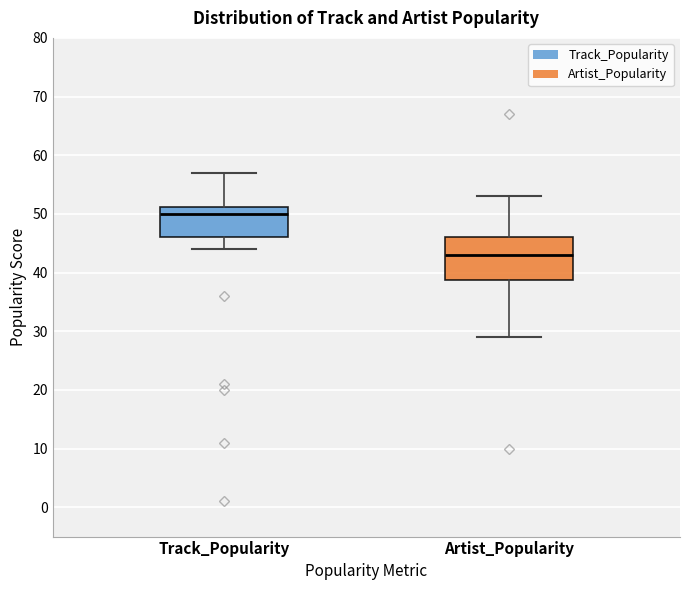

Which box has the lowest median line?

Artist_Popularity